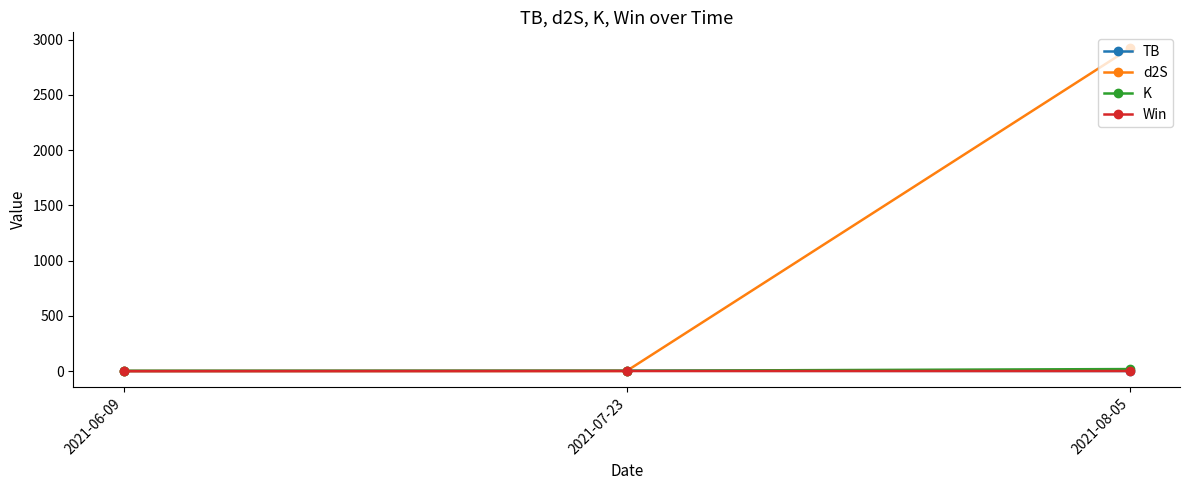

What is the maximum value shown in the chart?

2919.2